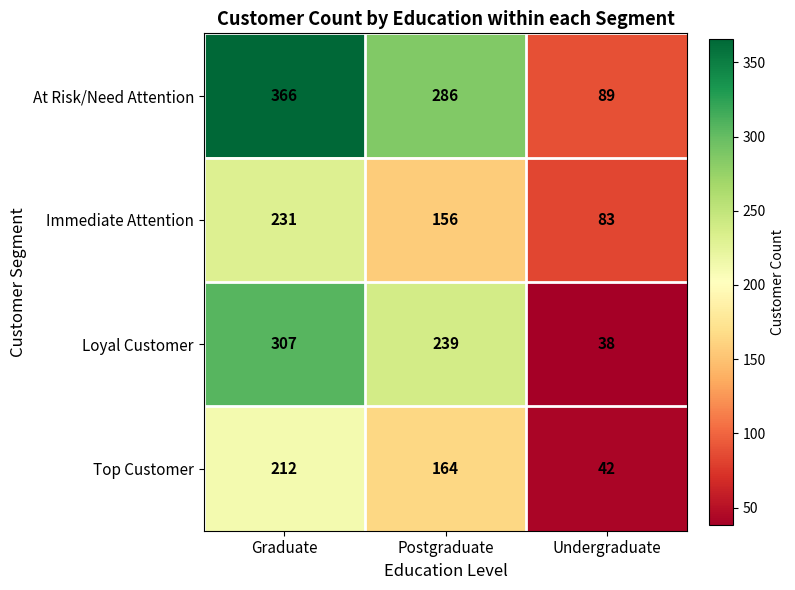

Reading left to right, what are all the values shown in this chart?

At Risk/Need Attention: Graduate=366	Postgraduate=286	Undergraduate=89
Immediate Attention: Graduate=231	Postgraduate=156	Undergraduate=83
Loyal Customer: Graduate=307	Postgraduate=239	Undergraduate=38
Top Customer: Graduate=212	Postgraduate=164	Undergraduate=42